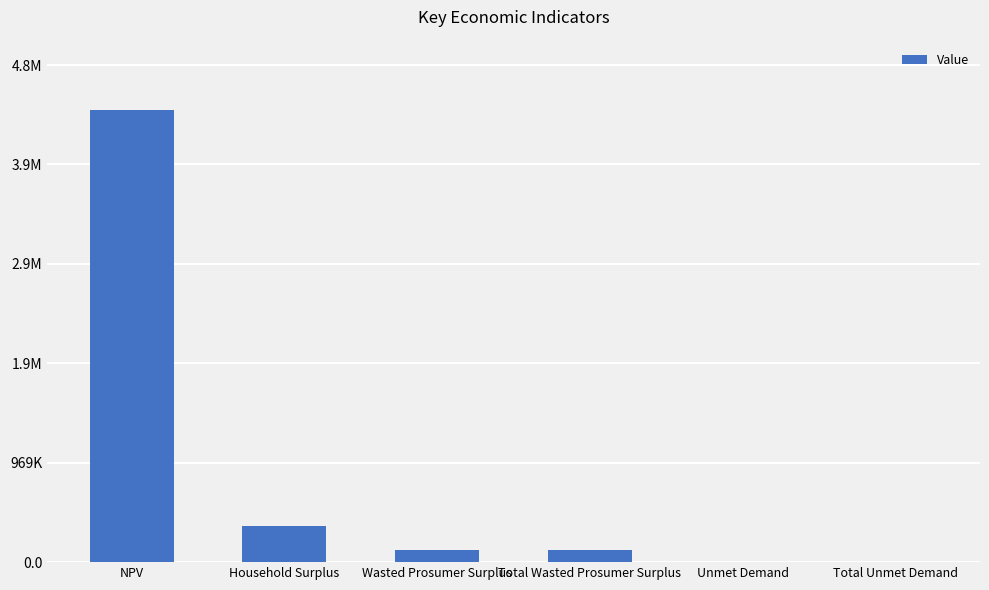

What is the change in value from Total Wasted Prosumer Surplus to Unmet Demand?

-116239.0